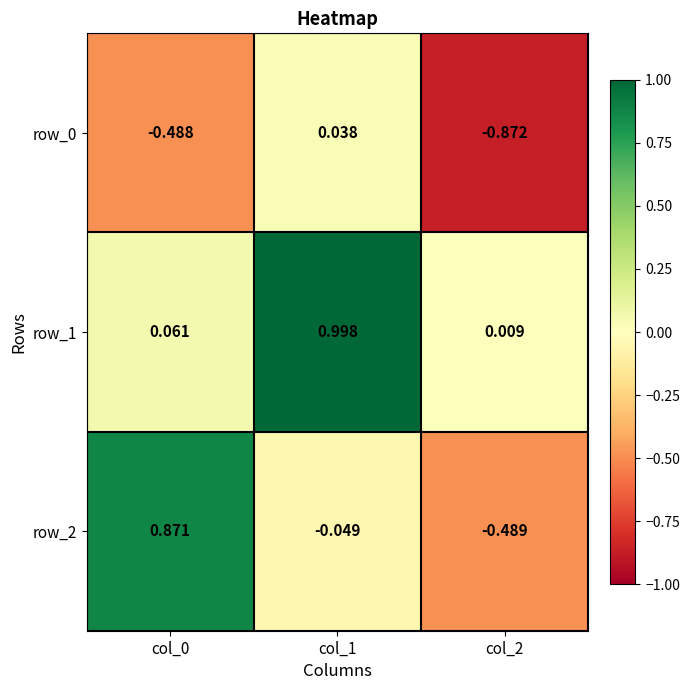

Is the value of row_2 at col_0 greater than the value of row_1 at col_1?

No